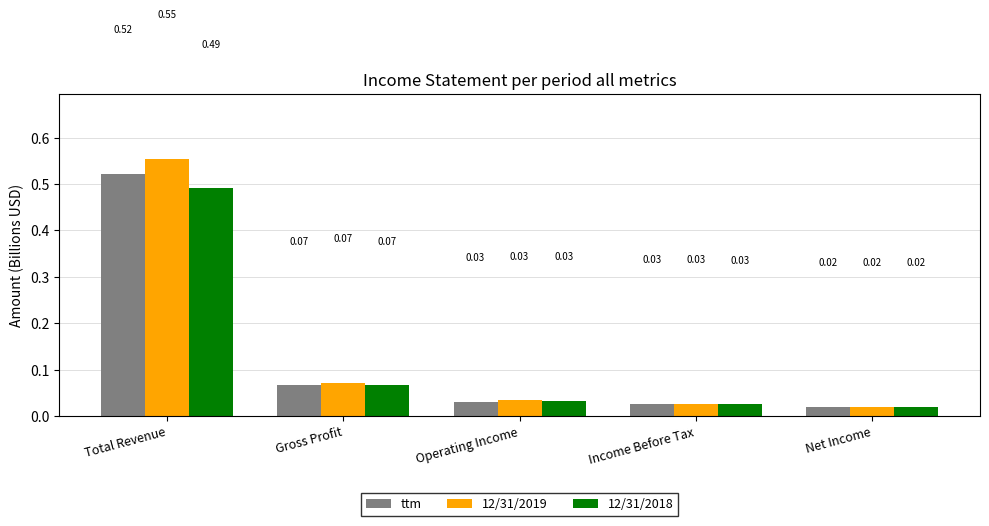

What is the label of the 4th bar from the left?

Income Before Tax